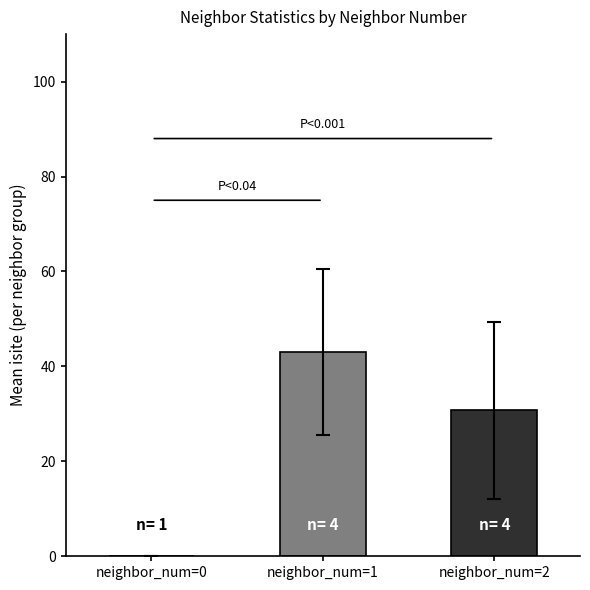

Reading left to right, list all the values displayed in this chart.

0.0	43.0	30.8